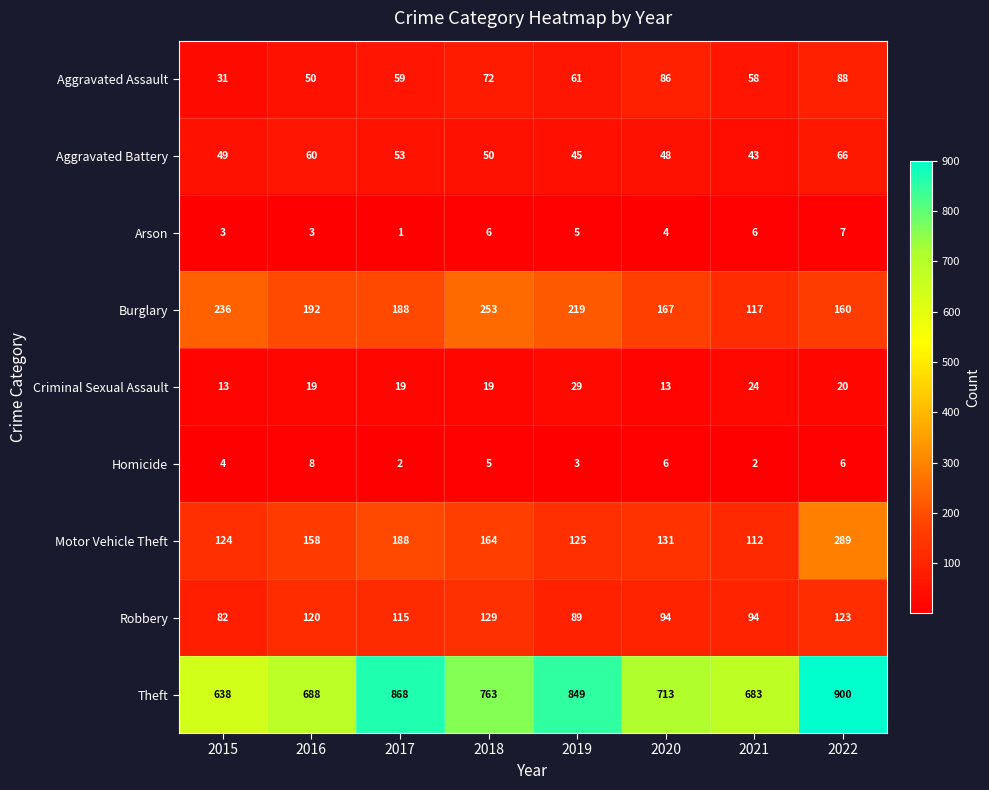

At which category is the sum across all series the highest?

2022